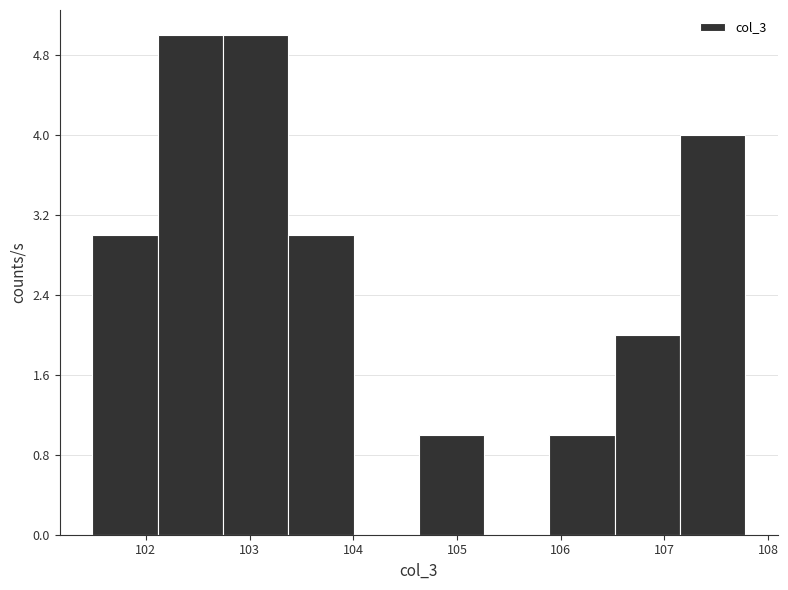

Reading left to right, transcribe this chart: for each bar, give the range it covers on the x-axis and its height. Neither the bar edges nor the heights are printed on the chart, so give them approximately, as read against the axes.

101.5 to 102.1: 3
102.1 to 102.7: 5
102.7 to 103.4: 5
103.4 to 104.0: 3
104.0 to 104.6: 0
104.6 to 105.3: 1
105.3 to 105.9: 0
105.9 to 106.5: 1
106.5 to 107.2: 2
107.2 to 107.8: 4